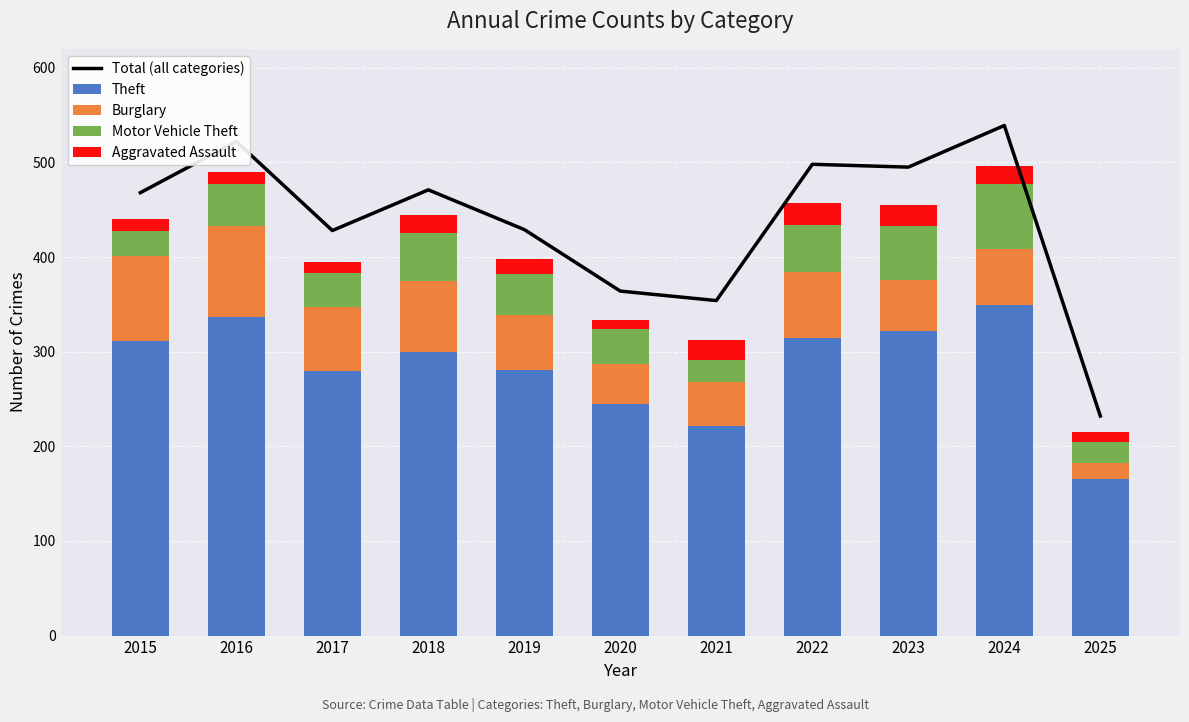

Rank the series at 2019 from highest to lowest value.

Total (all categories), Theft, Burglary, Motor Vehicle Theft, Aggravated Assault